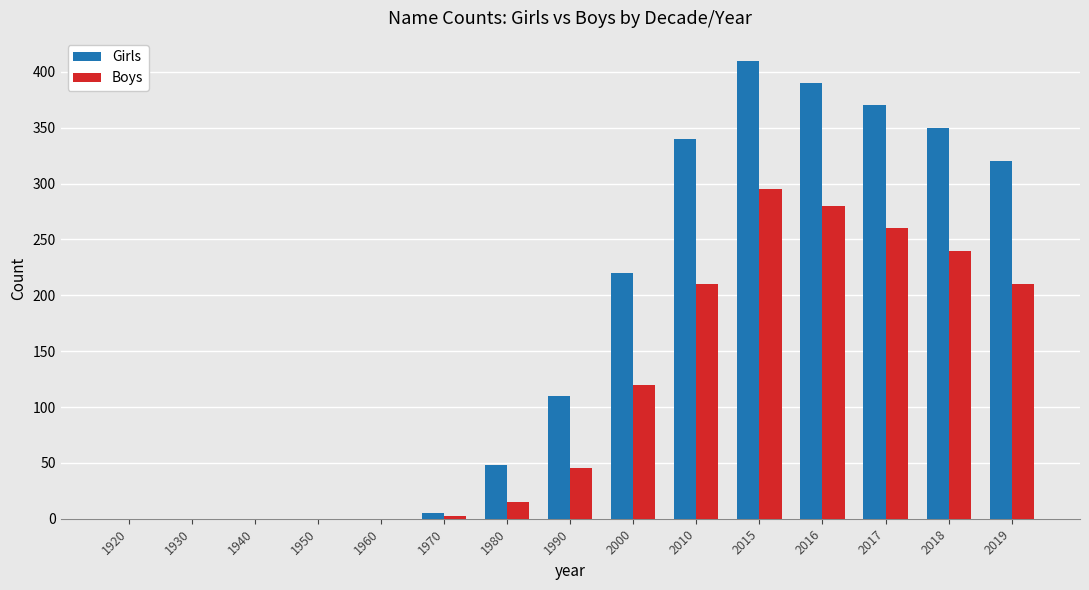

What is the sum of the Boys values at 2017 and 1960?

260